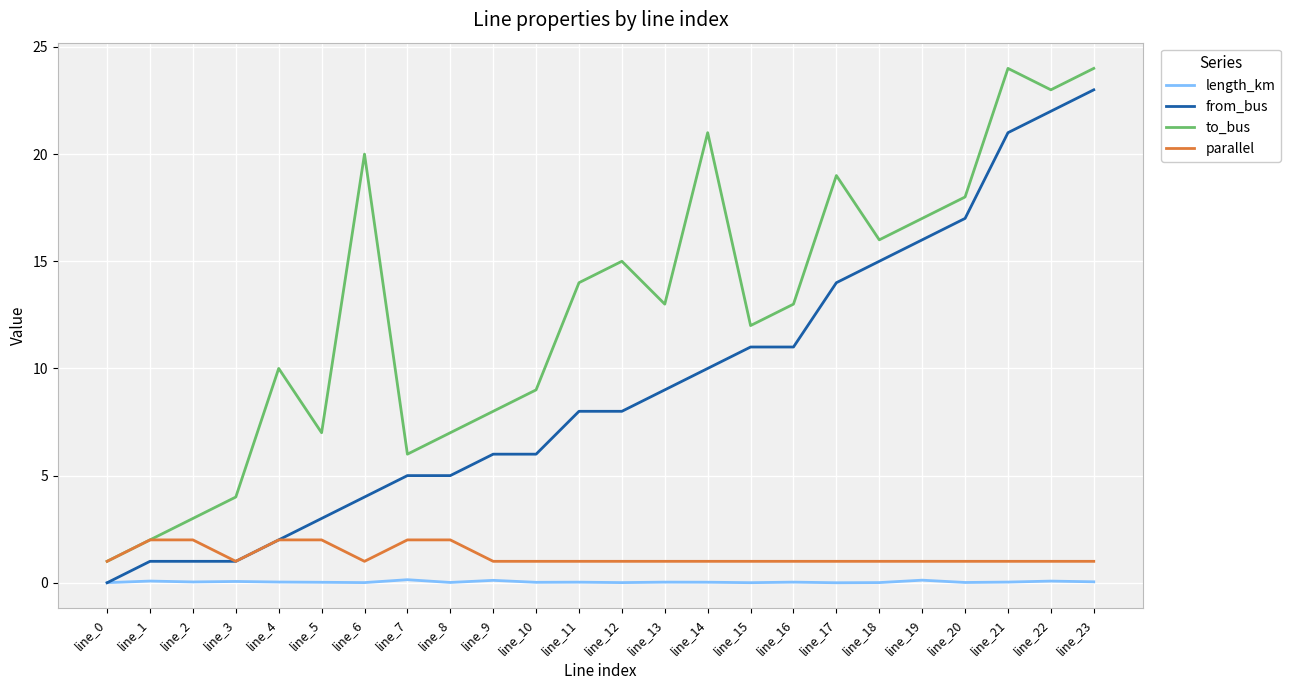

Which series has the largest total across all categories?

to_bus